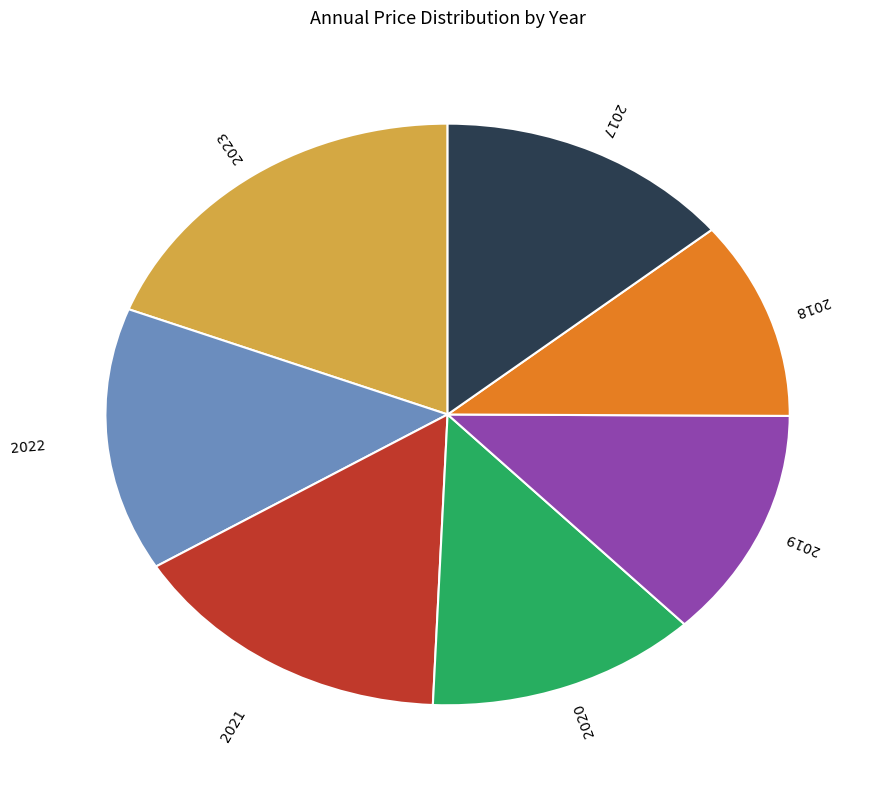

Combined, do 2022 and 2019 account for over 50%?

No